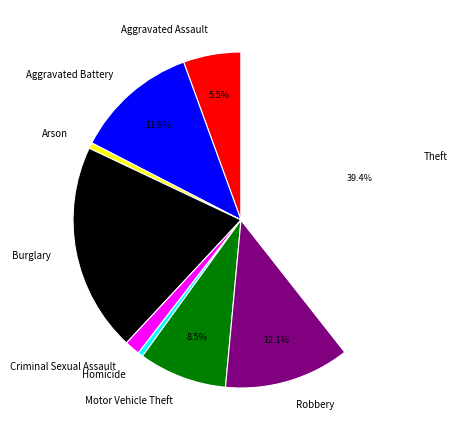

Which slice is the largest?

Theft